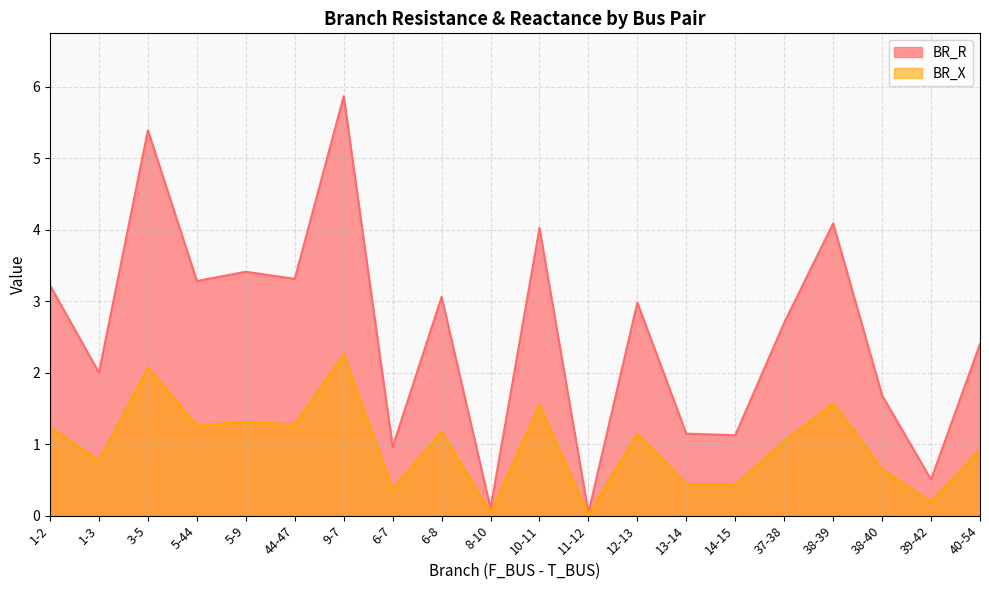

What position from the right is 12-13?

8